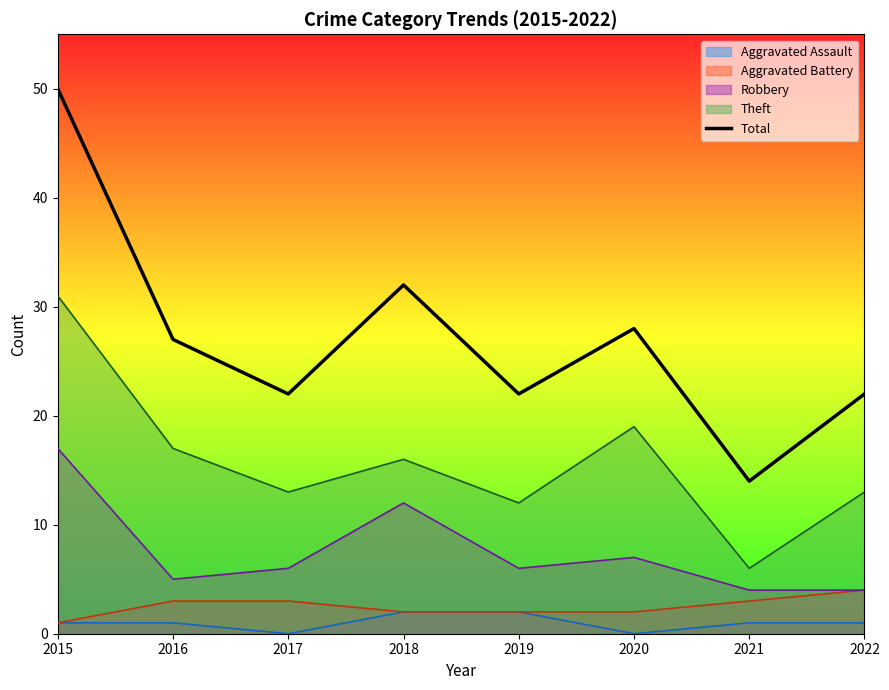

Reading left to right, list all the values displayed in this chart.

50	27	22	32	22	28	14	22